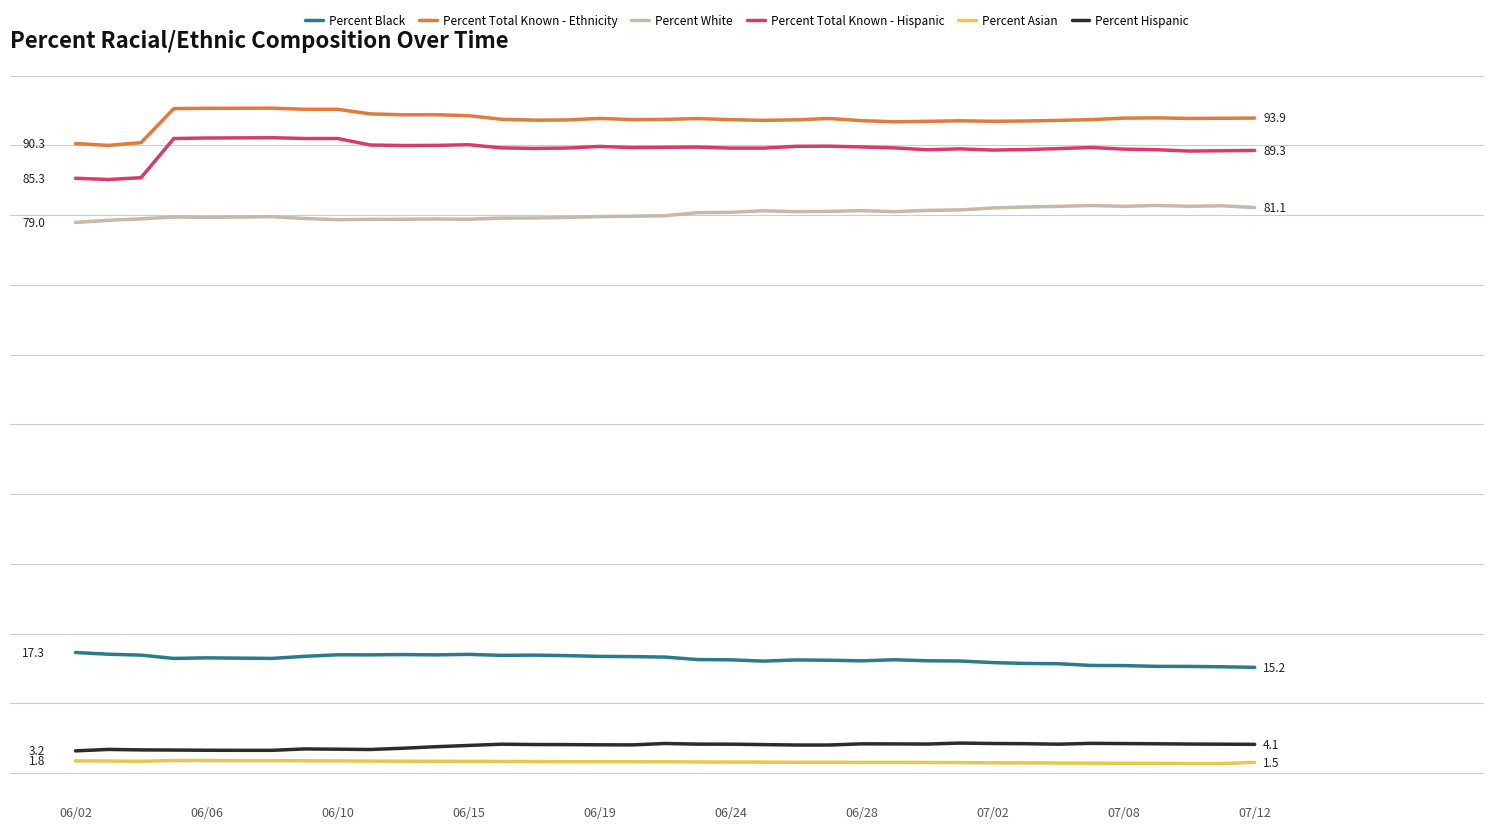

What is the difference between the maximum and minimum values in the Percent Asian series?

0.4